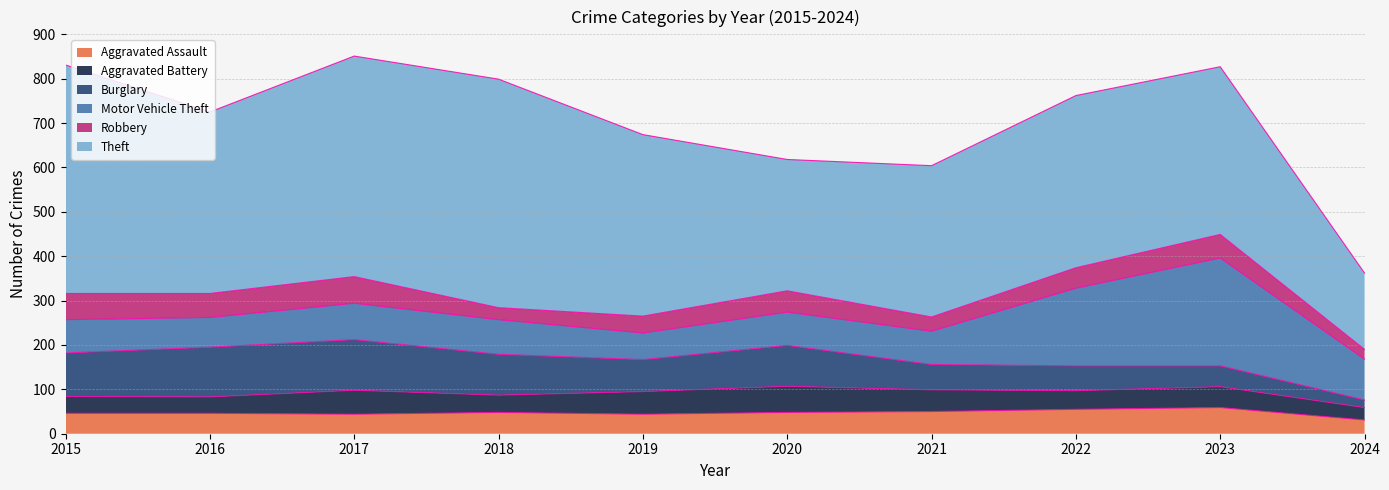

Where does the Motor Vehicle Theft series first go above 78?

2017